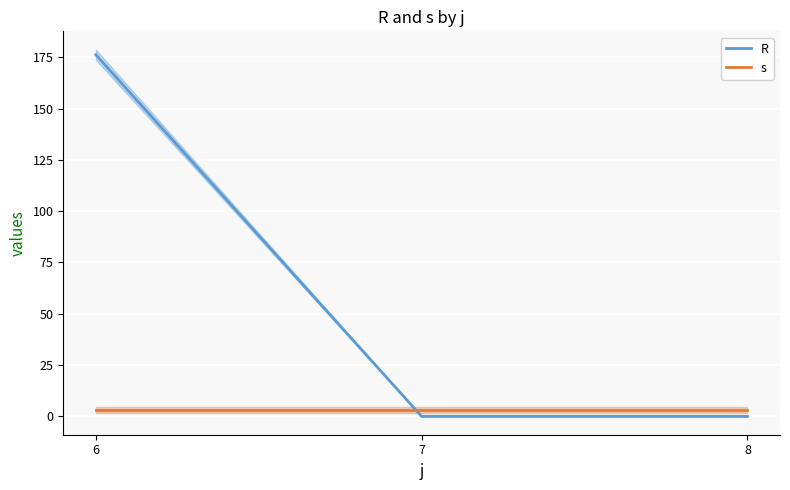

How many values in R are above zero?

1